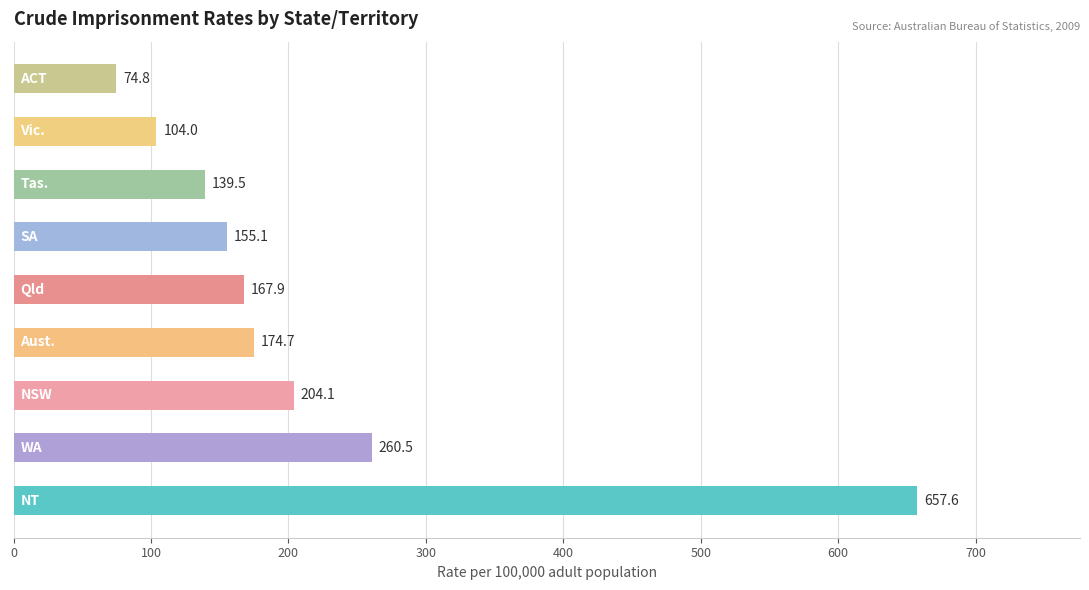

What is the smallest value displayed?

74.8